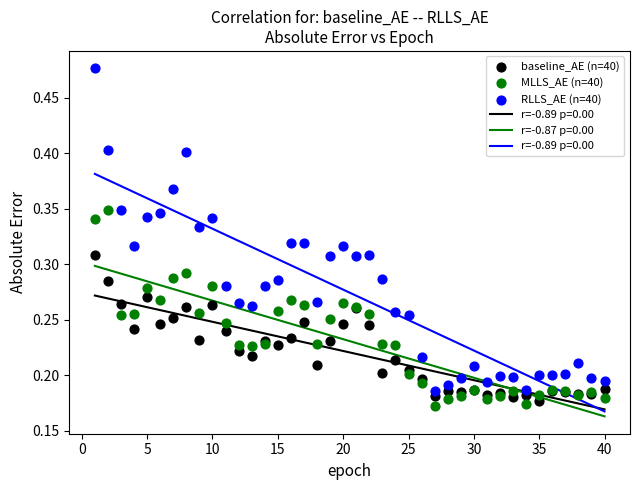

What is the X range (max minus min) for the scatter plot?

39.0